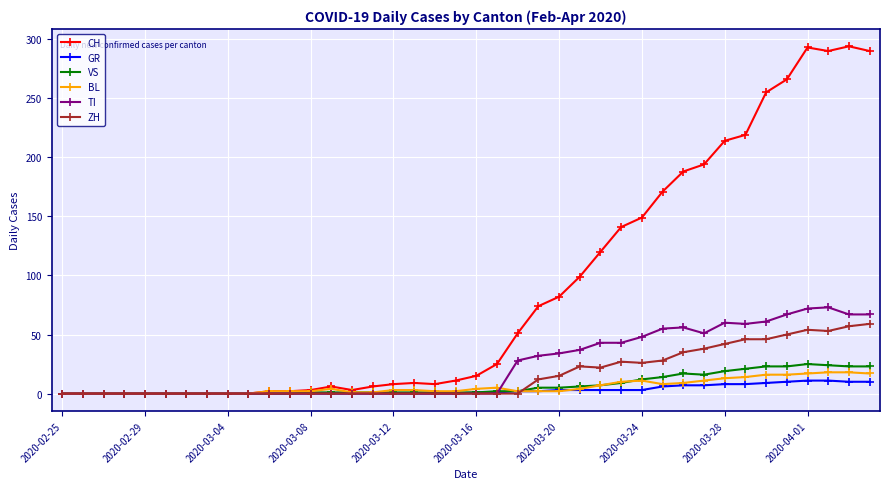

Which series has the largest total across all categories?

CH